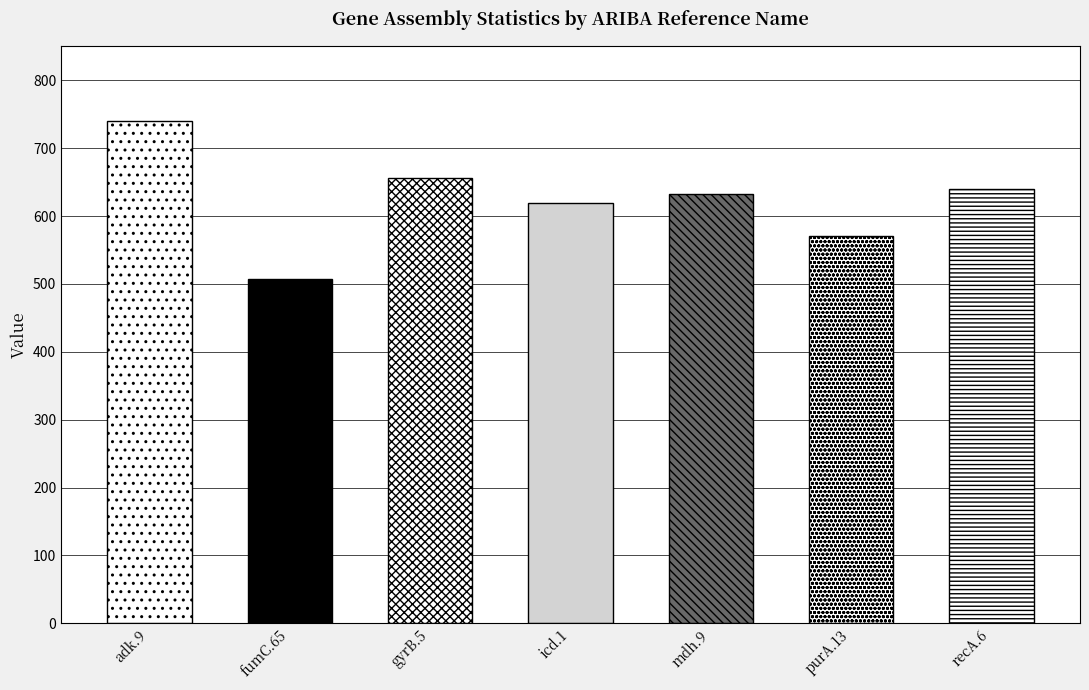

How many categories are shown in the chart?

7